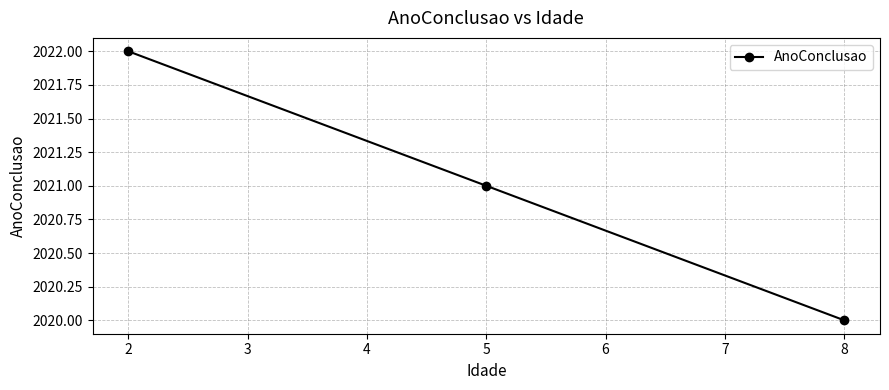

Approximately how many times larger is the value at 8 compared to 5?

1.0